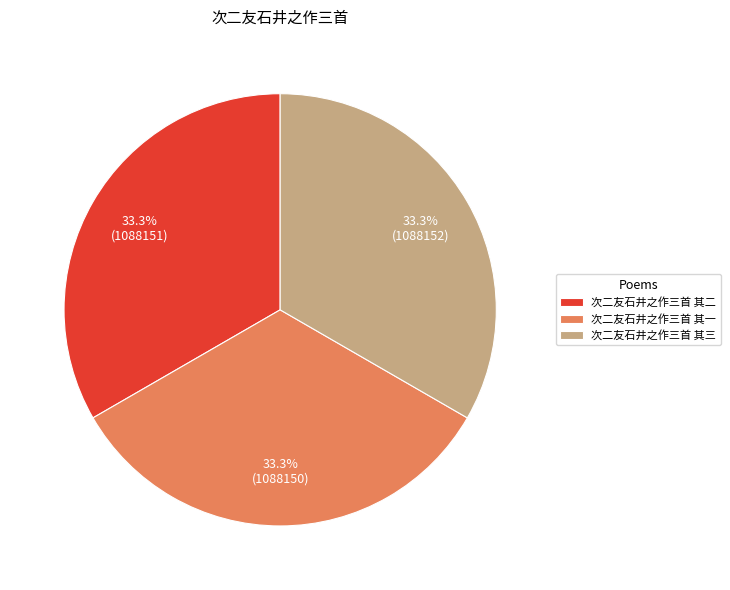

Combined, do 次二友石井之作三首 其三 and 次二友石井之作三首 其一 account for over 50%?

Yes